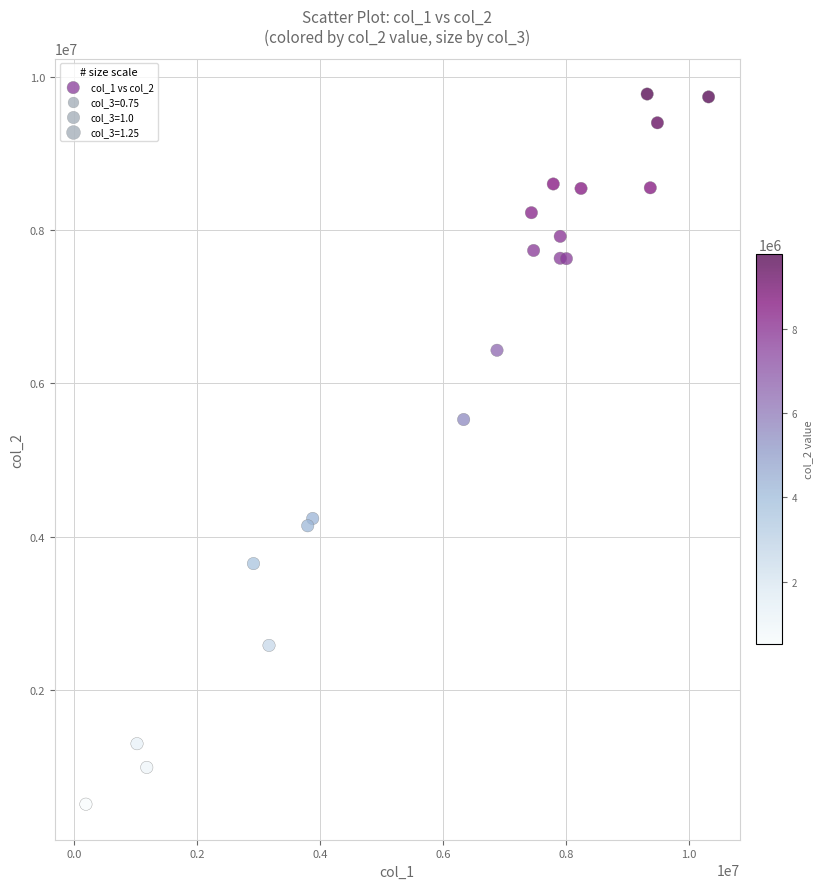

What Y value in the scatter plot is closest to 5141750?

5527994